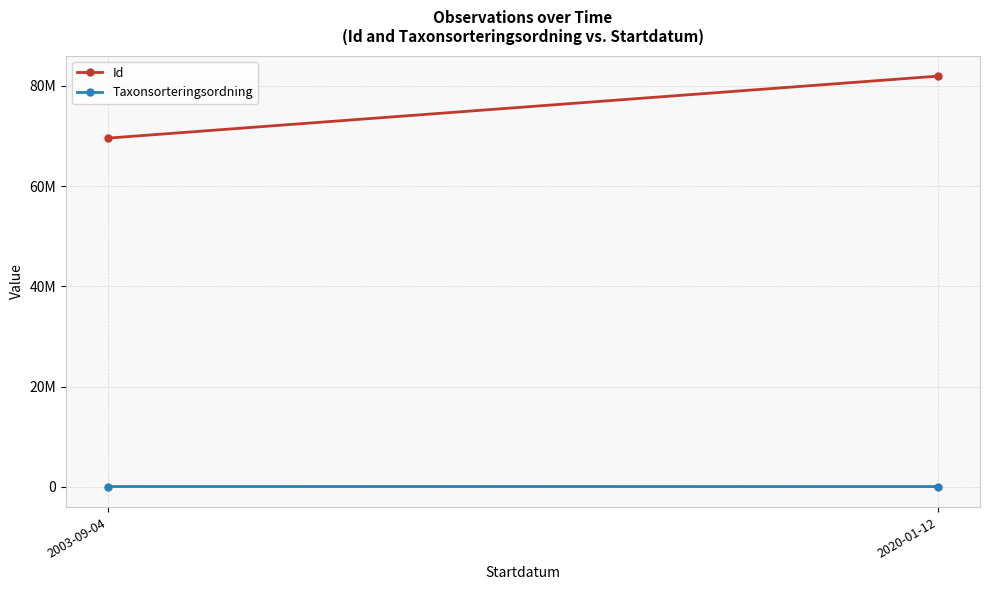

Rank the categories by Taxonsorteringsordning value from lowest to highest.

2020-01-12, 2003-09-04